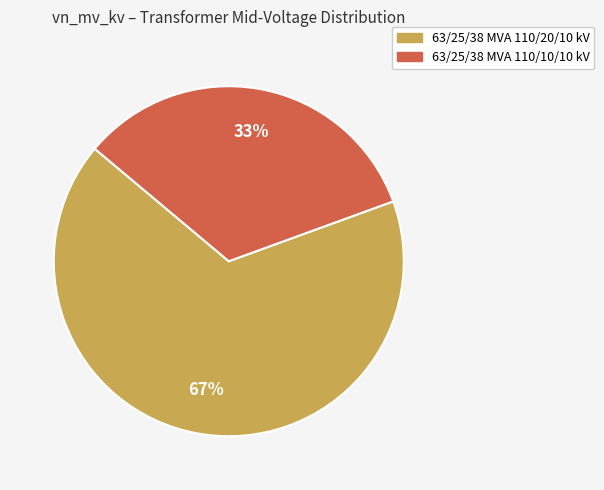

Which slice is the smallest?

63/25/38 MVA 110/10/10 kV